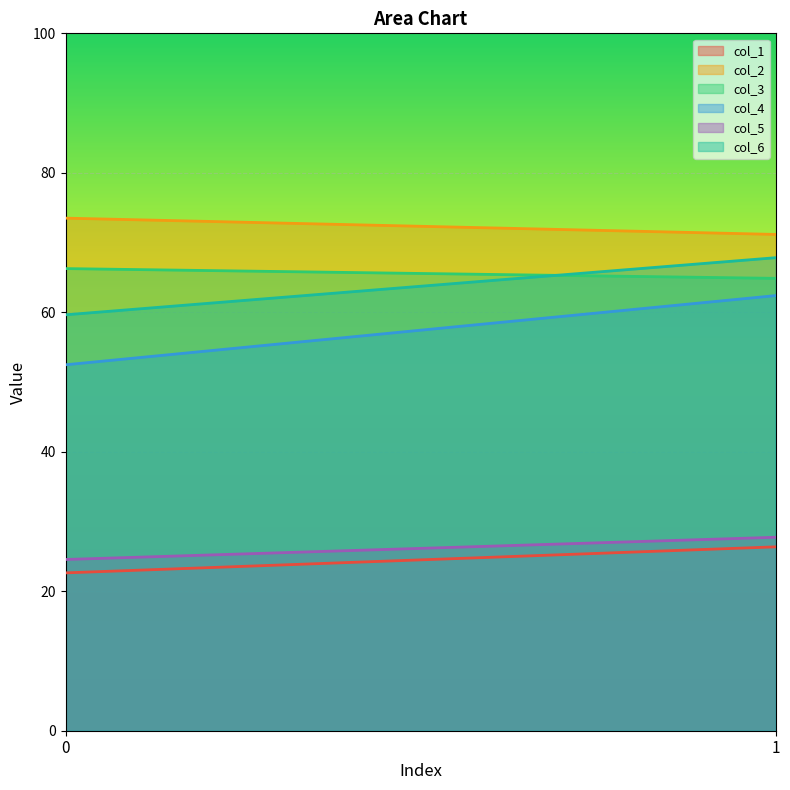

What is the difference between the highest and lowest values at 0?

50.9